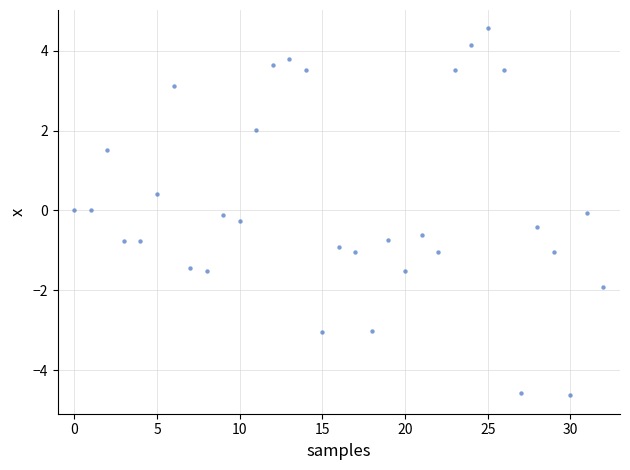

What is the range of Y values (max minus min)?

9.2